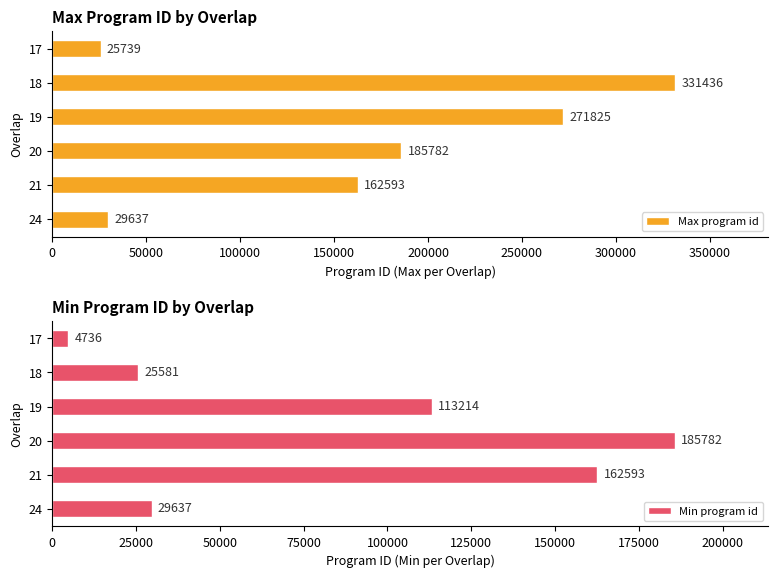

True or false: Min program id has a value of 13420 at 24.

False